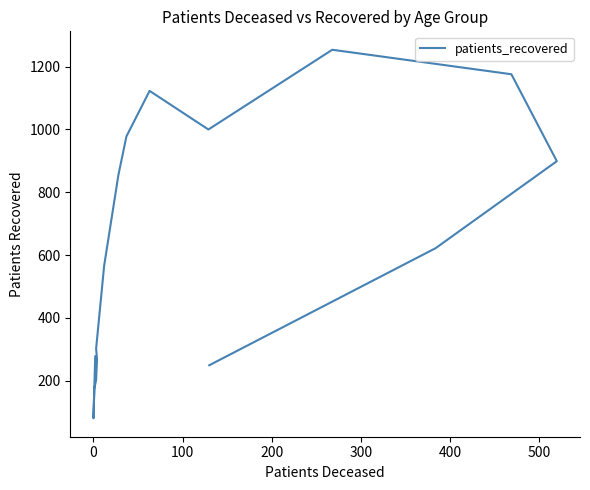

What is the value of the 10th point from the left?

1123